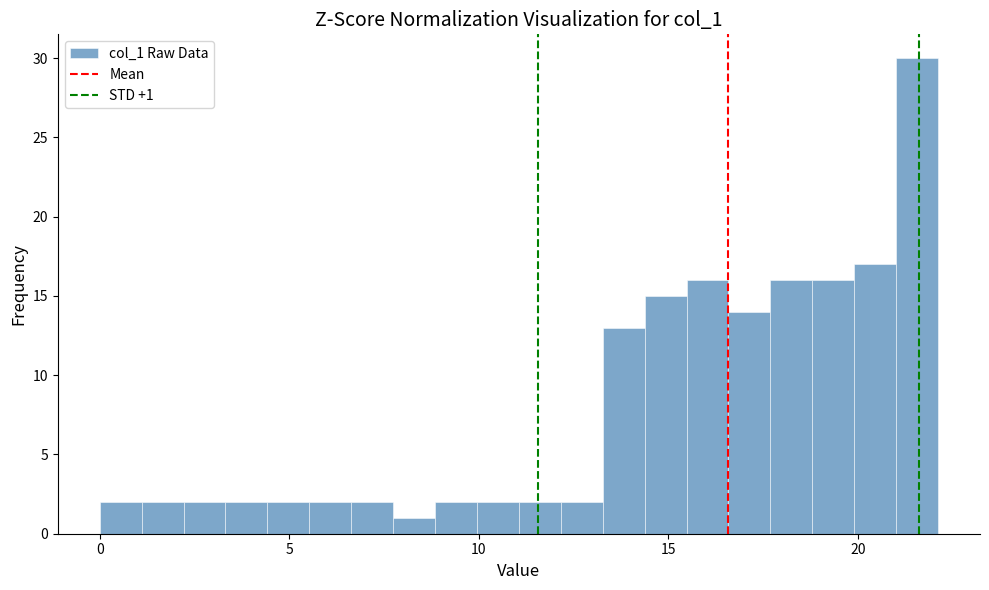

Around what value on the x-axis is the tallest bar? Give the approximate position of its centre, as read against the axis.

21.5